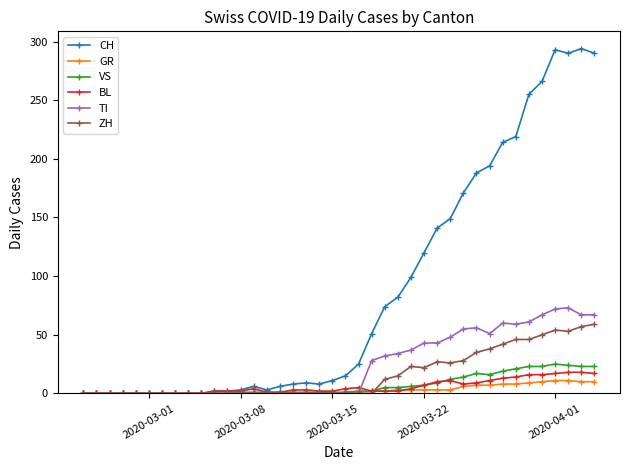

Which series has the largest total across all categories?

CH